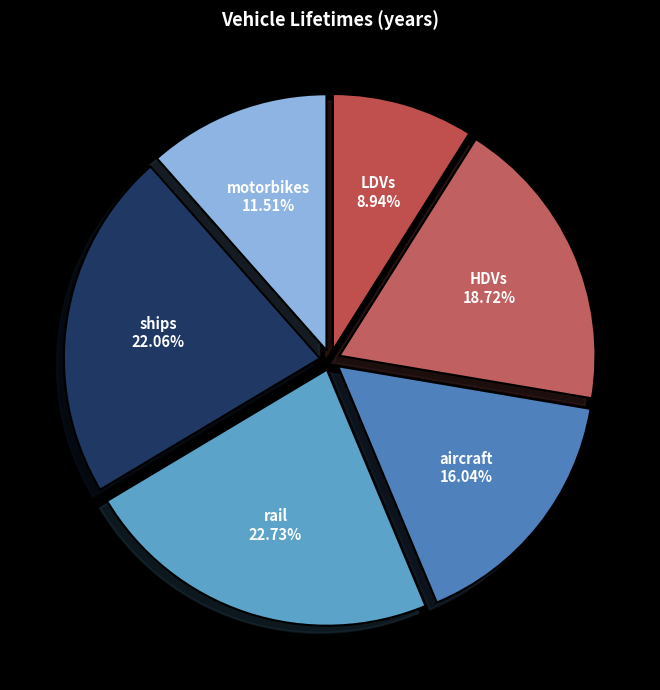

To the nearest percent, what is the combined percentage of HDVs and motorbikes?

30%